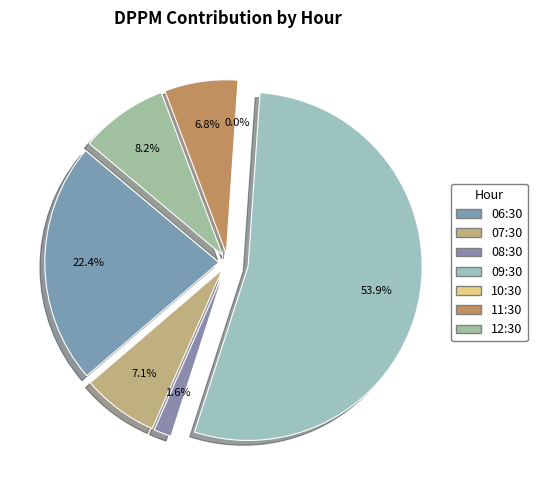

Which has a higher value, 06:30 (6945) or 11:30 (14273)?

06:30 (6945)